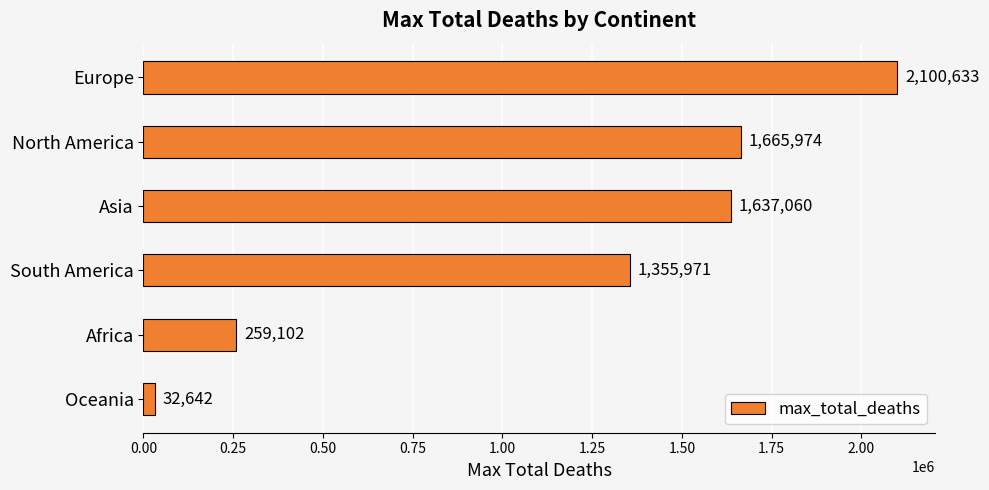

Reading bottom to top, extract all data points from this chart.

Oceania=32642	Africa=259102	South America=1355971	Asia=1637060	North America=1665974	Europe=2100633